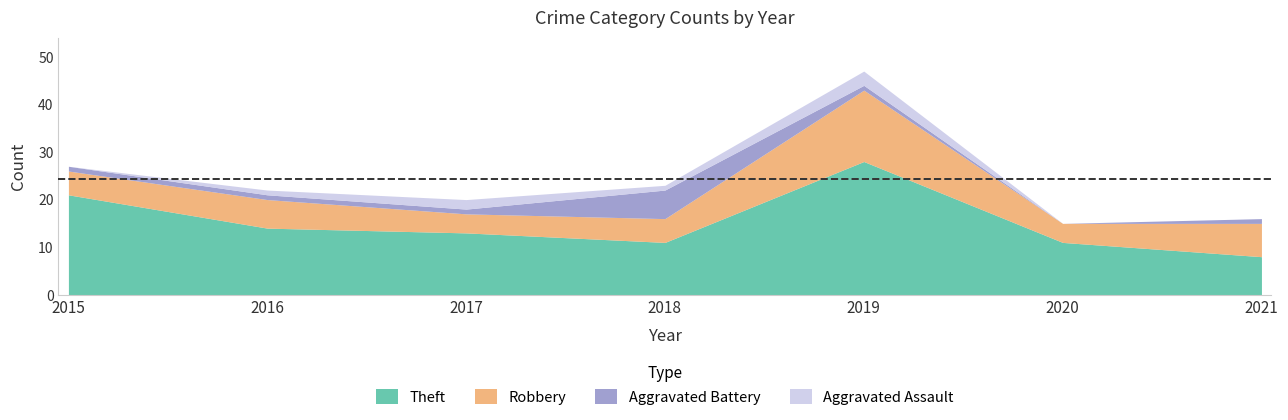

What is the average value of the Robbery series?

7